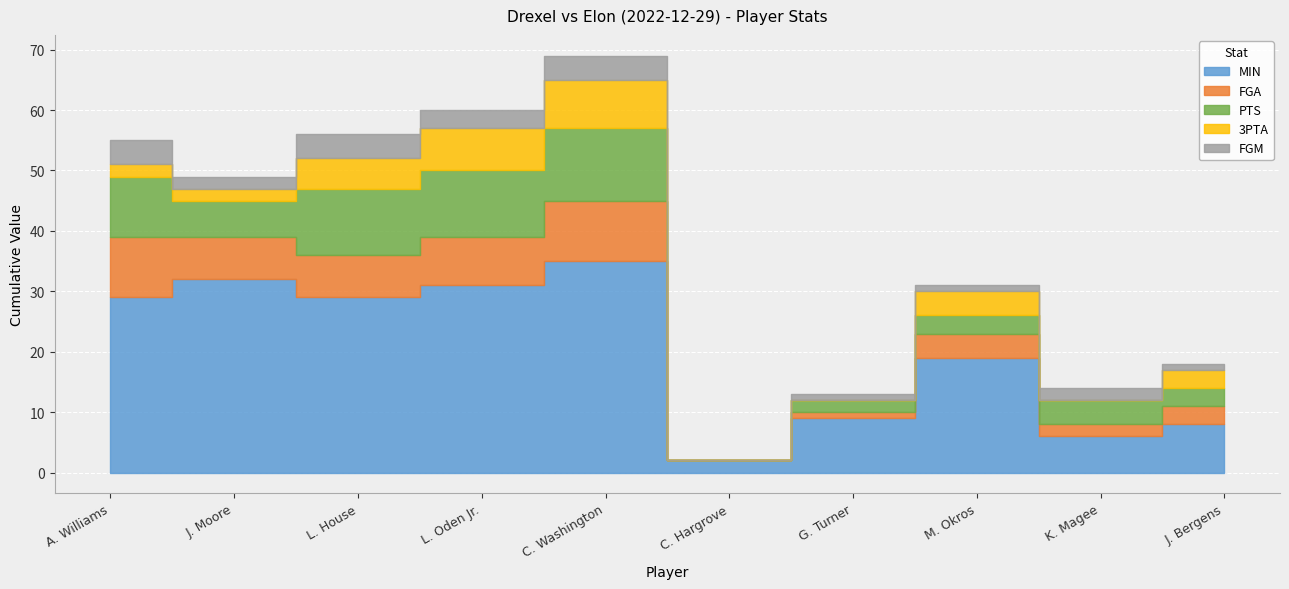

How many lines are shown in the chart?

5